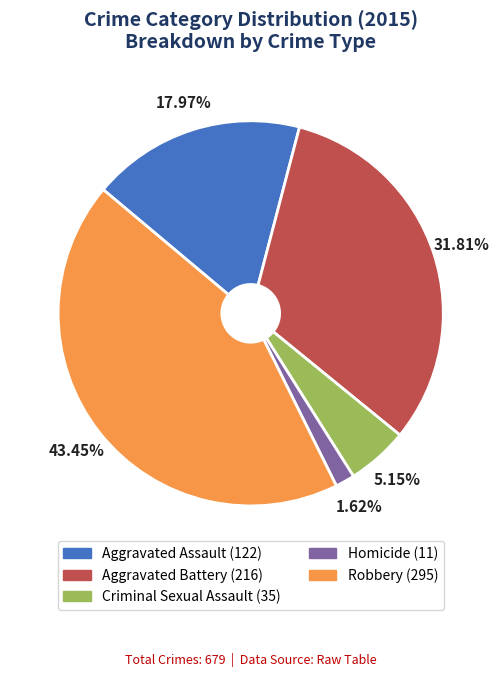

To the nearest percent, what portion does Criminal Sexual Assault represent?

5%